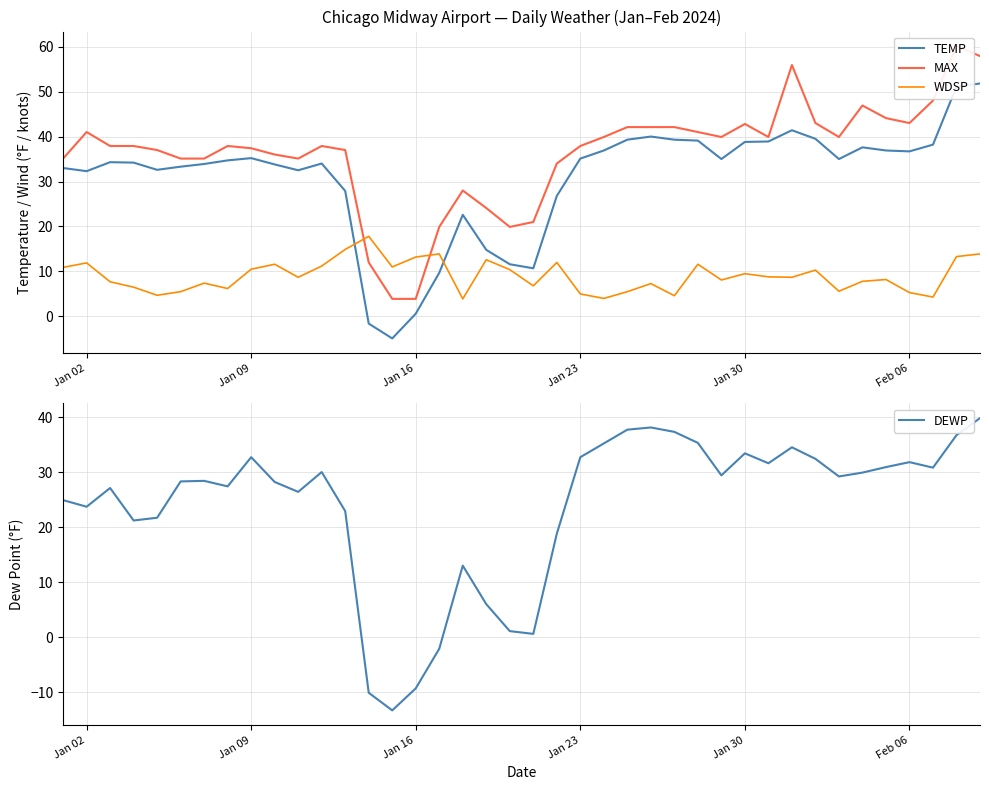

Does the chart have visible grid lines?

Yes